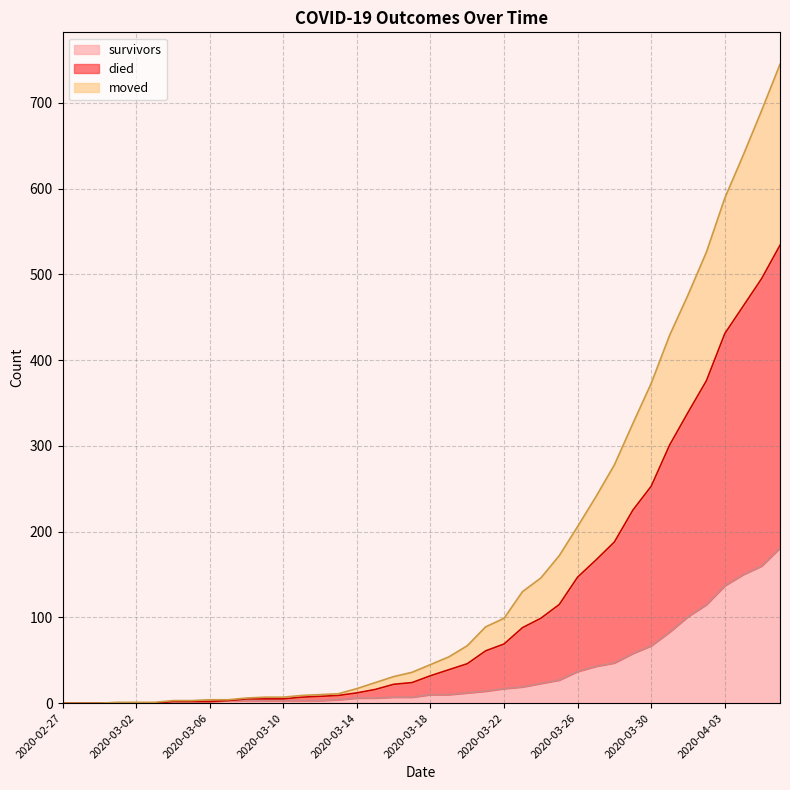

Which has a higher value, 2020-03-19 or 2020-04-03?

2020-04-03